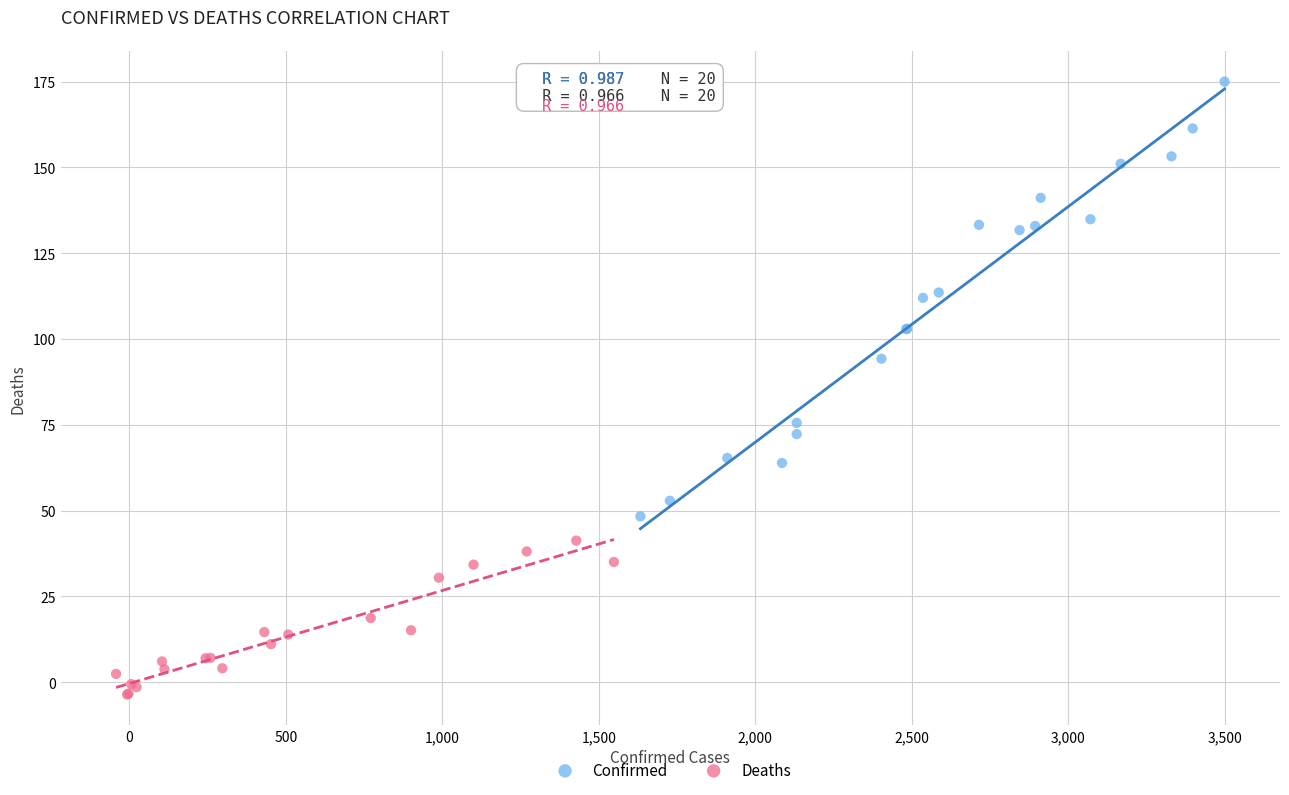

Which series reaches the minimum Y coordinate?

Deaths